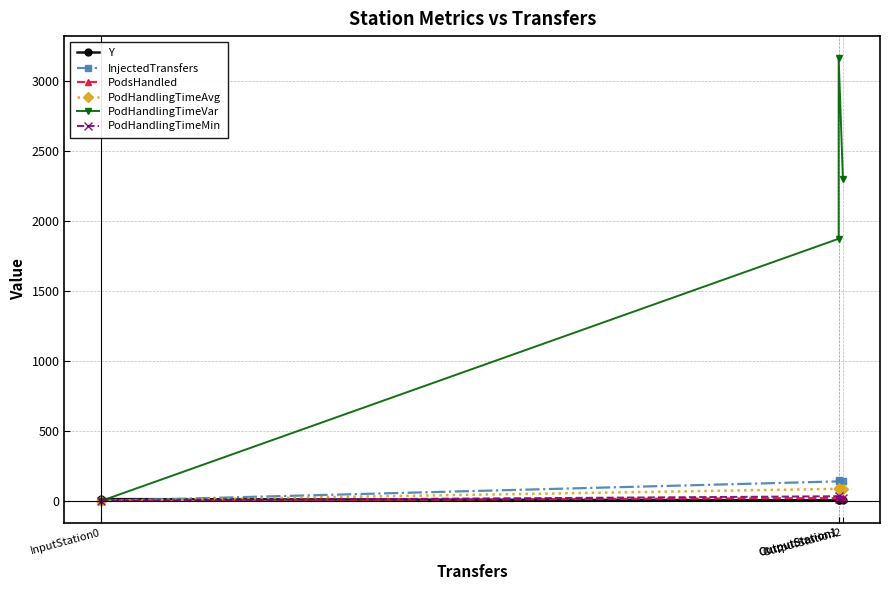

What is the value of the PodsHandled point at the 3rd from the left?

20.0